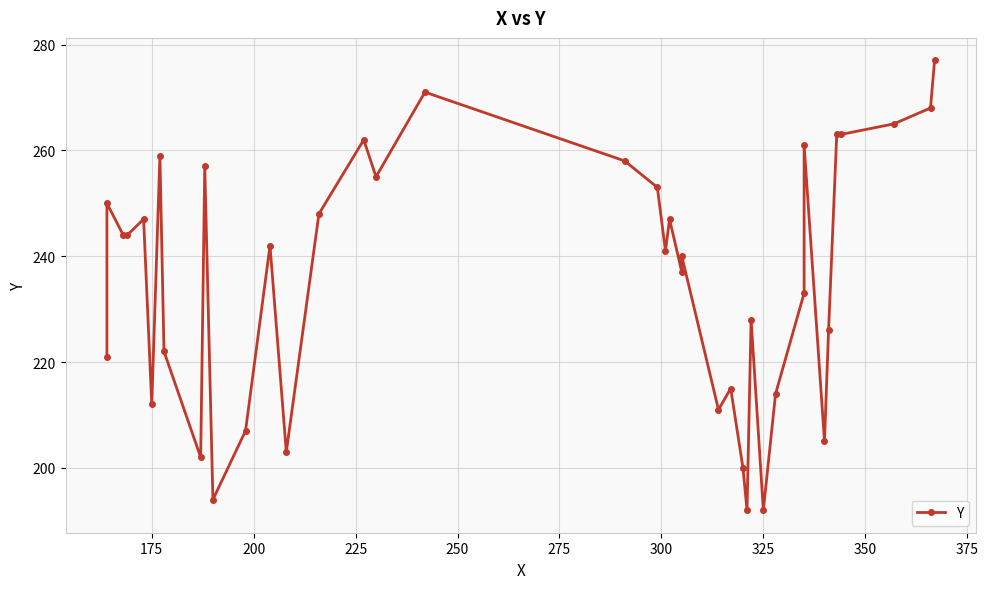

What is the maximum value shown in the chart?

277